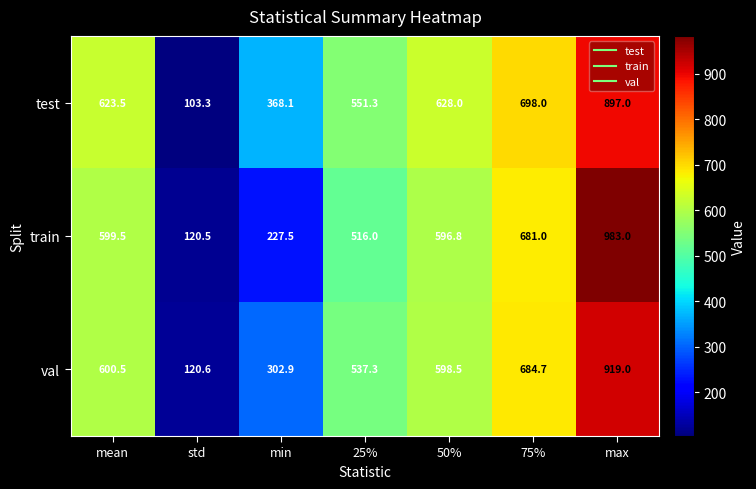

What is the sum of all val values?

3763.5